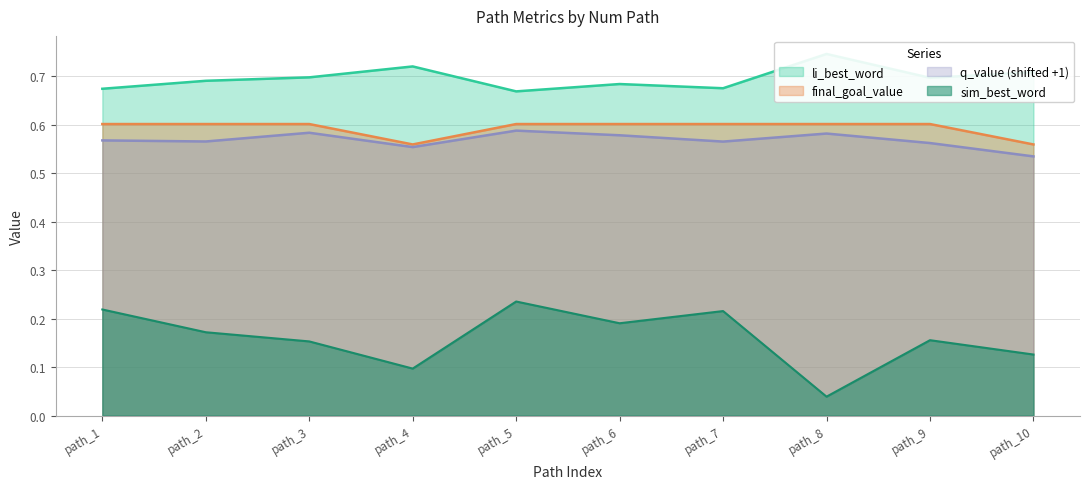

True or false: q_value has a value of 0.1 at path_2.

False